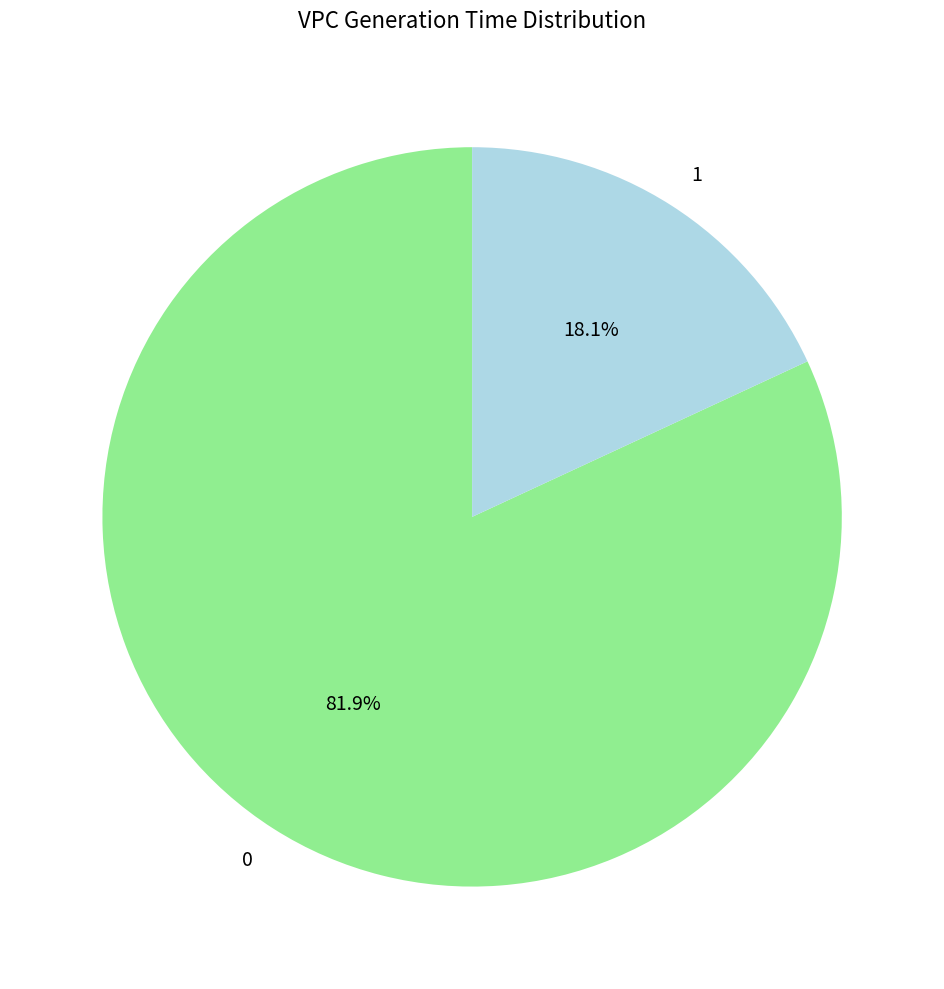

To the nearest percent, what is the difference between the 0 and 1 slice percentages?

64%